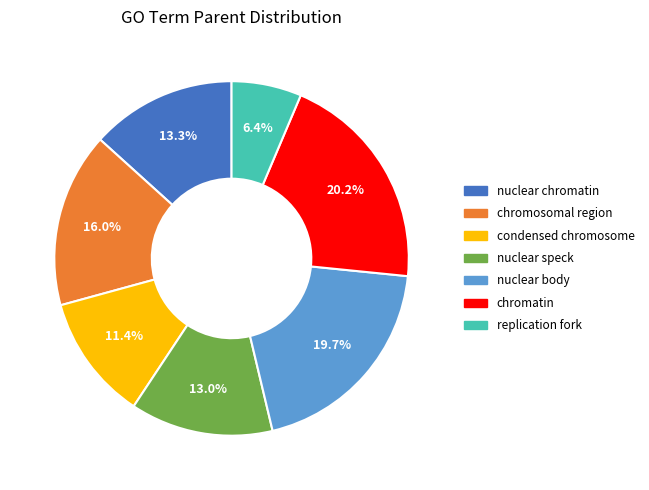

Is there a majority slice in this chart?

No